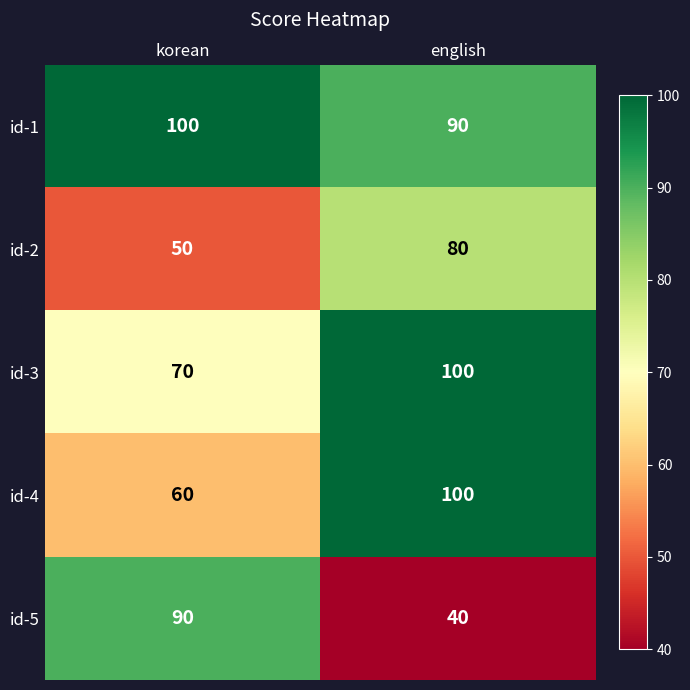

What is the smallest value displayed?

40